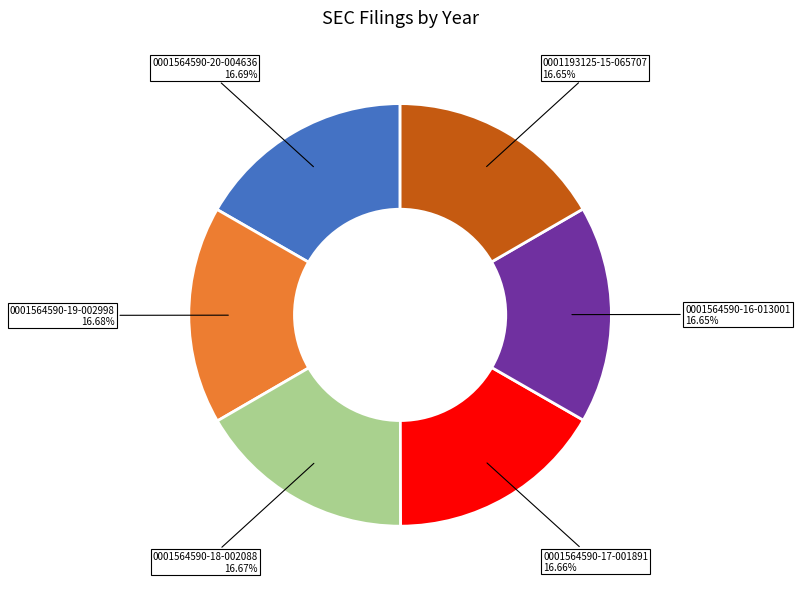

What portion of the pie excludes 0001564590-20-004636?

83.3%